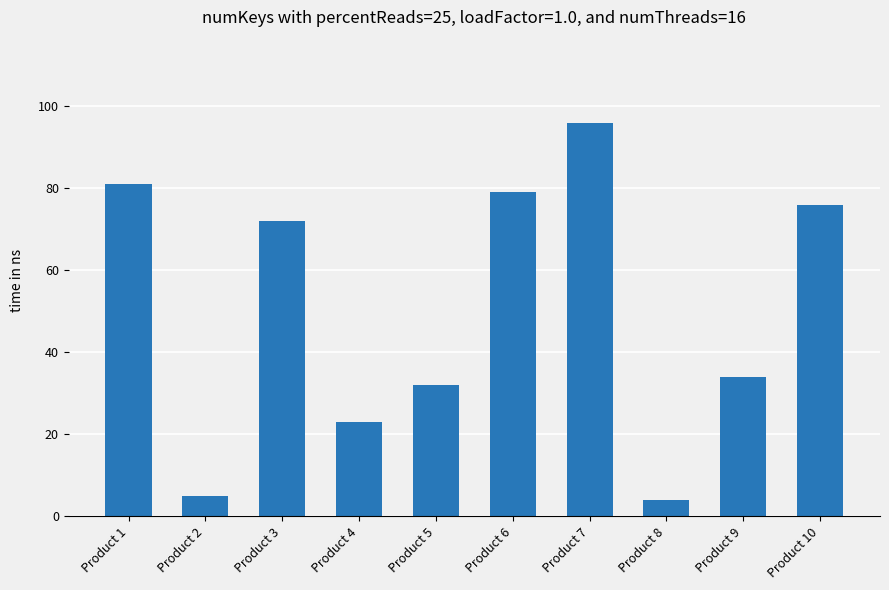

Reading left to right, list all the values displayed in this chart.

Product 1=81	Product 2=5	Product 3=72	Product 4=23	Product 5=32	Product 6=79	Product 7=96	Product 8=4	Product 9=34	Product 10=76